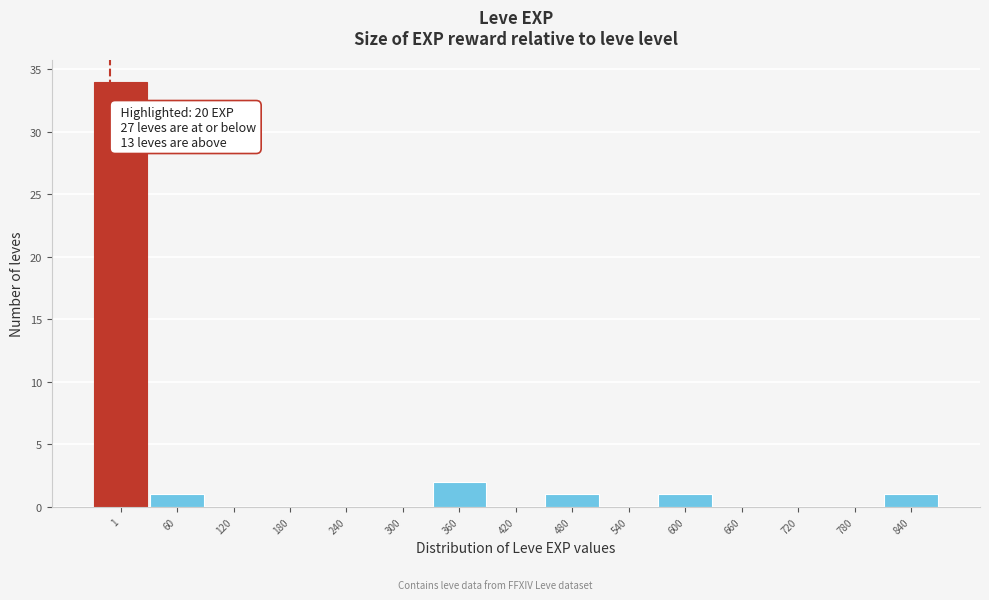

Reading left to right, transcribe all the data shown in this chart.

1=34	60=1	120=0	180=0	240=0	300=0	360=2	420=0	480=1	540=0	600=1	660=0	720=0	780=0	840=1